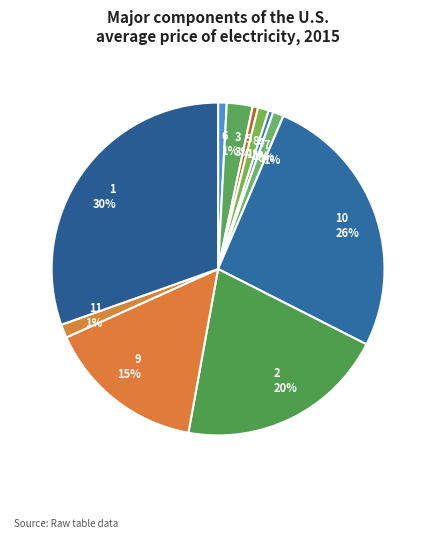

Is 8 1% the majority of the pie?

No